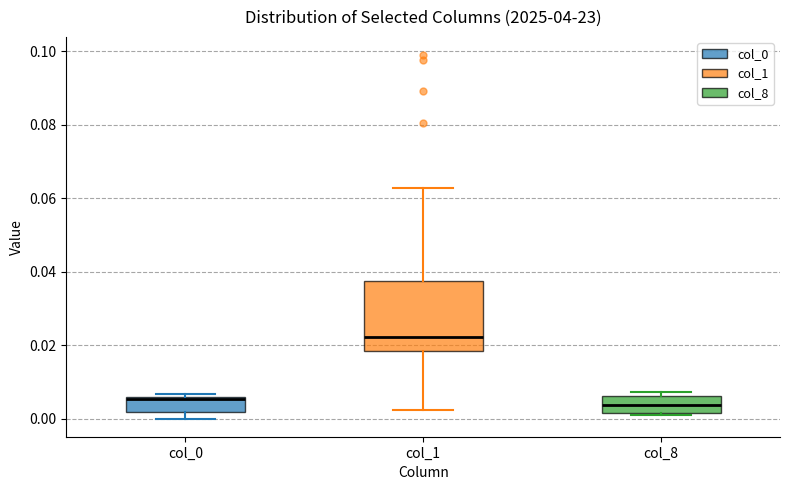

Where is the upper edge of the box for col_1 on the y-axis? The values are not printed on the chart, so give them approximately, as read against the axis.

0.038